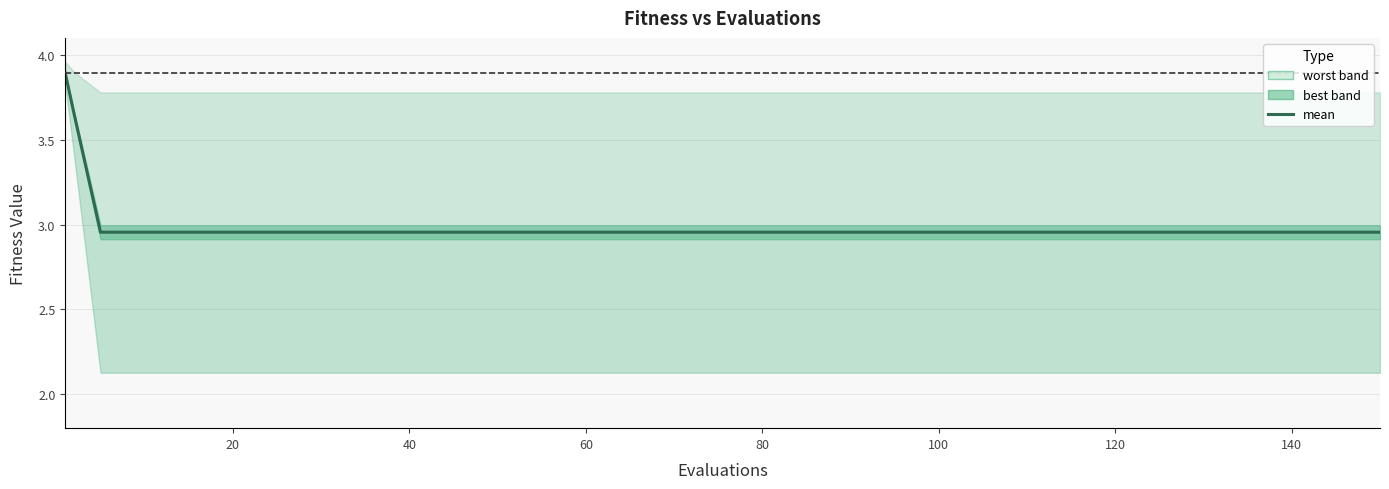

The value at 120 is 3.0. True or false?

True